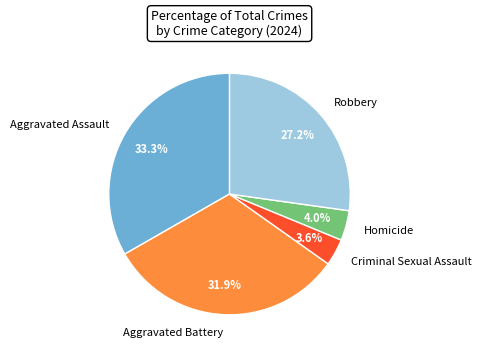

Does Homicide represent more than half of the total?

No